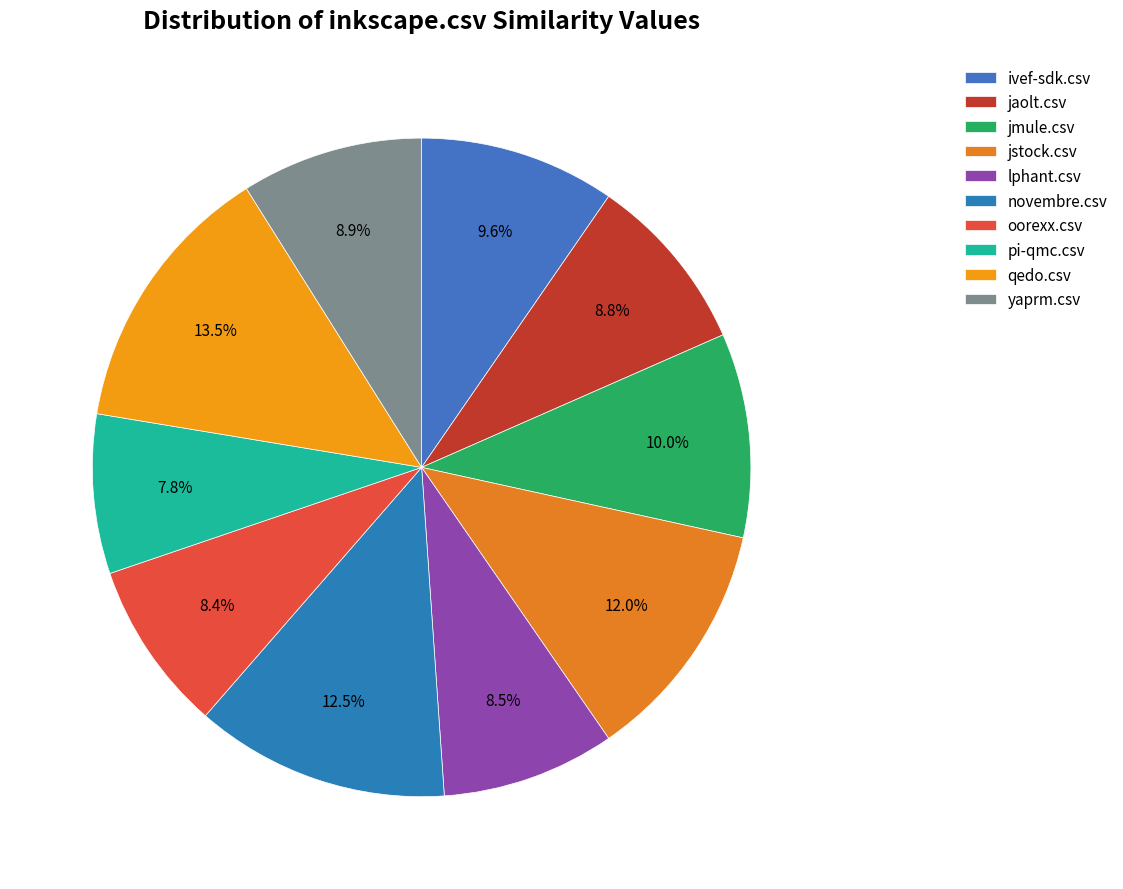

The jstock.csv slice represents 4% of the pie. True or false?

False